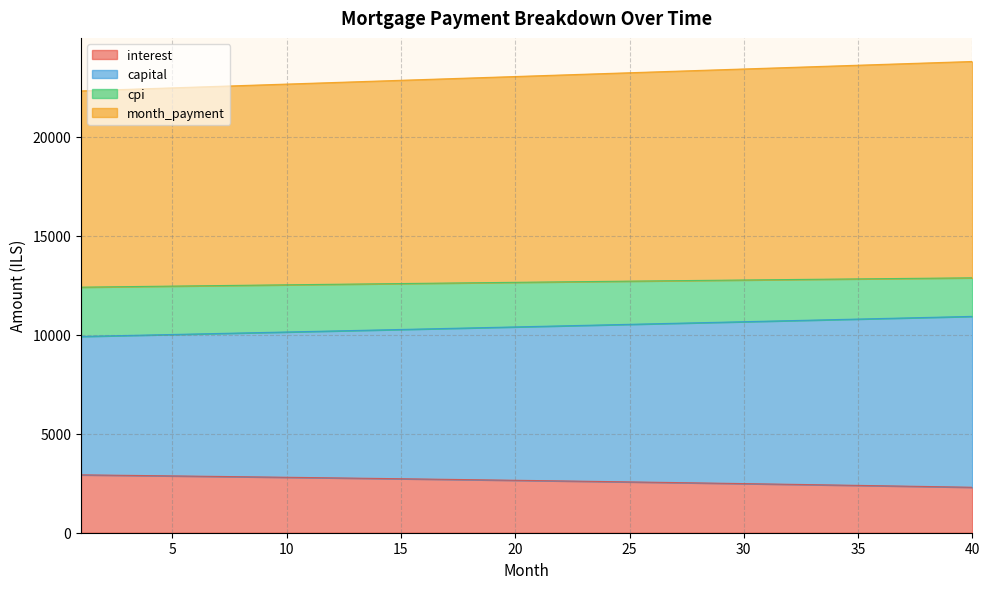

What is the total value across all series at 25?

23231.7